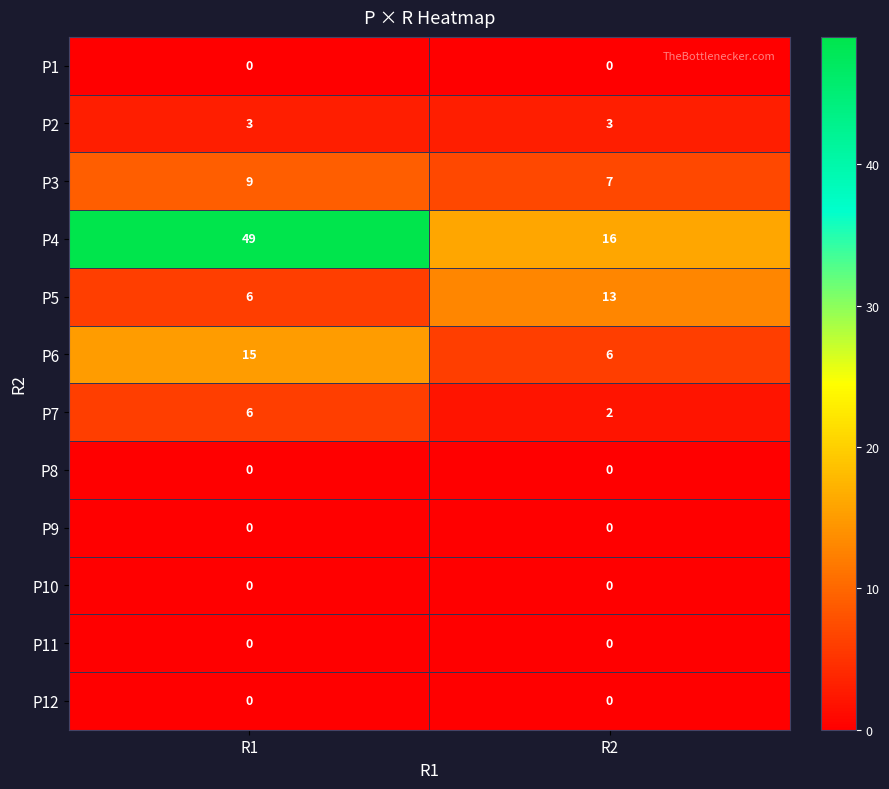

What is the difference between the maximum and minimum values in the P6 series?

9